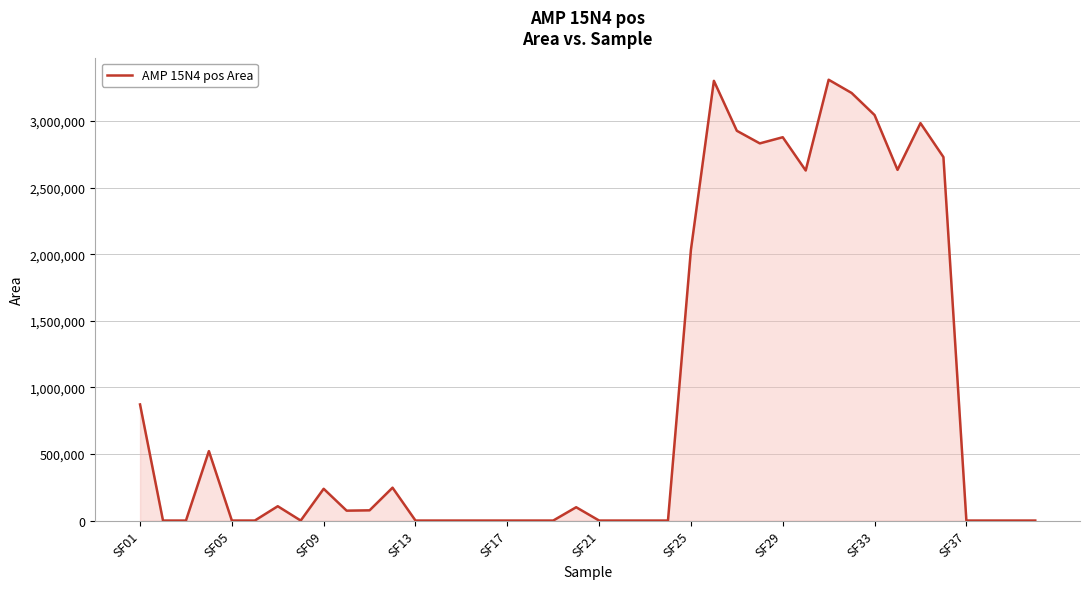

What is the greatest value displayed?

3310142